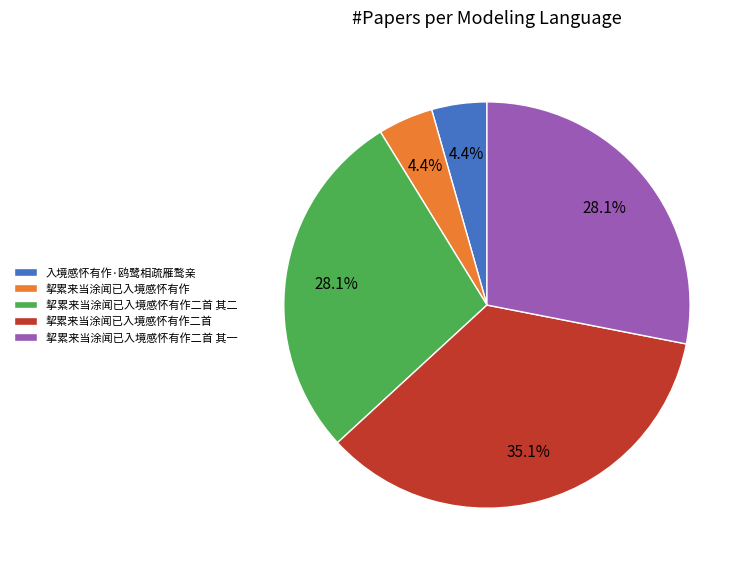

To the nearest percent, what portion does 挈累来当涂闻已入境感怀有作二首 represent?

35%